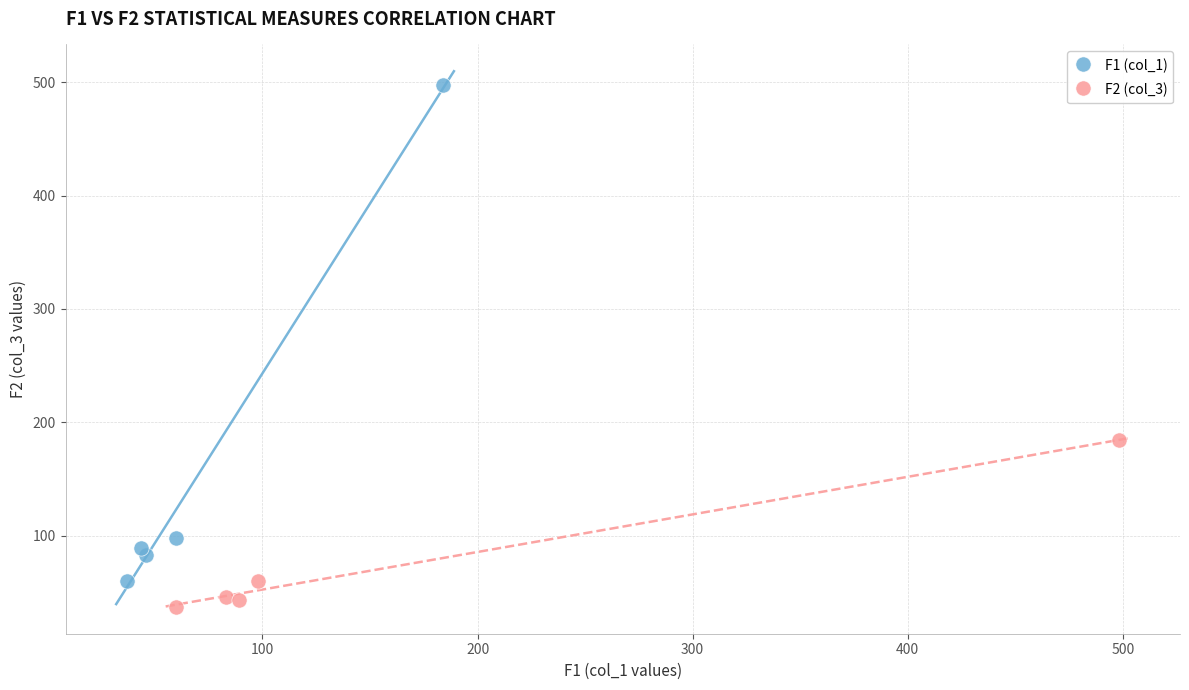

Which series has the largest Y range (max minus min)?

F1 (col_1)